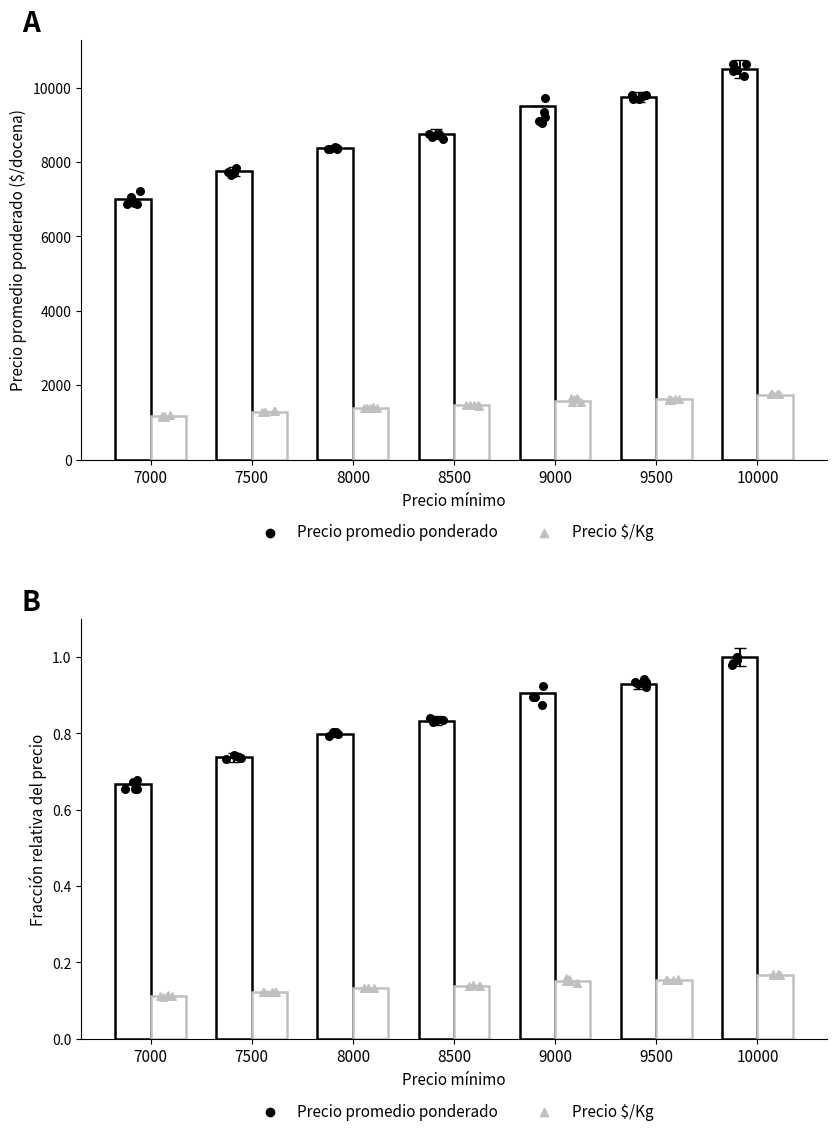

At how many categories does at least one series exceed 0?

7